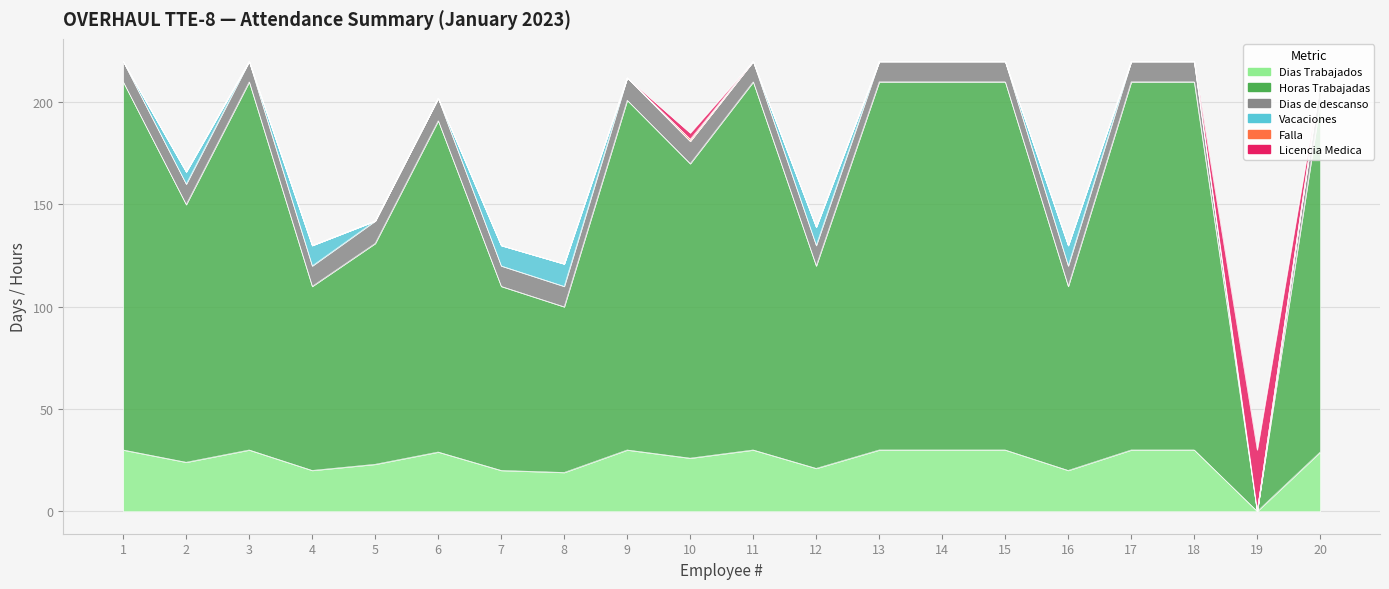

How many data points does each series have?

20